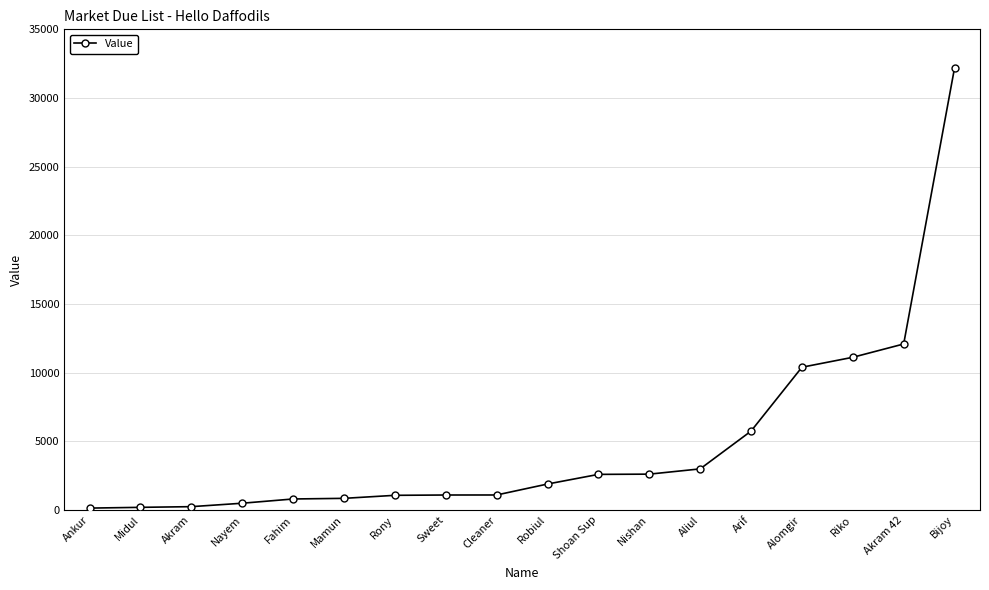

The chart shows a value of 4257 at Riko. True or false?

False